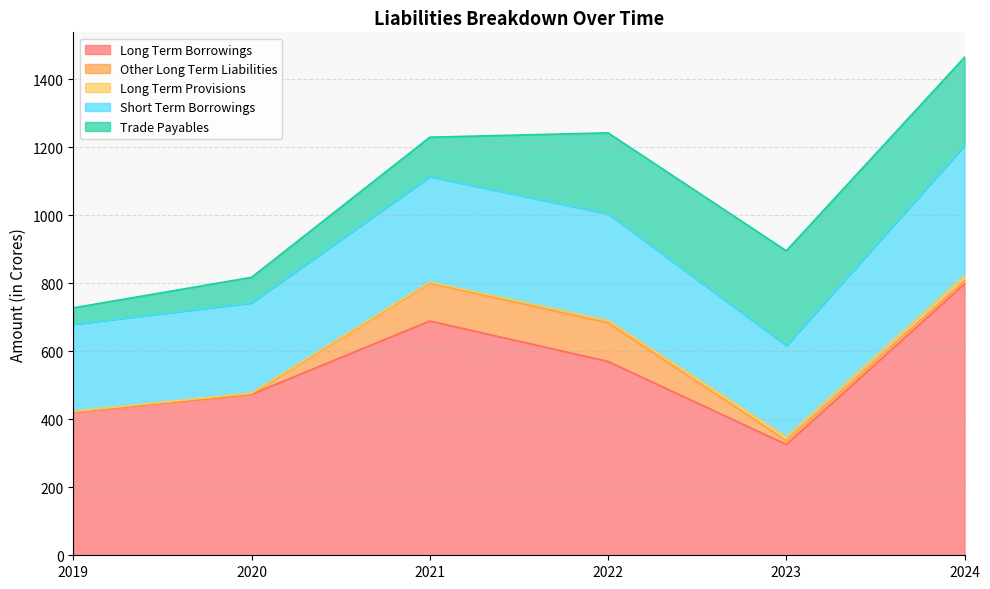

What is the lowest value of the Other Long Term Liabilities series?

1.1